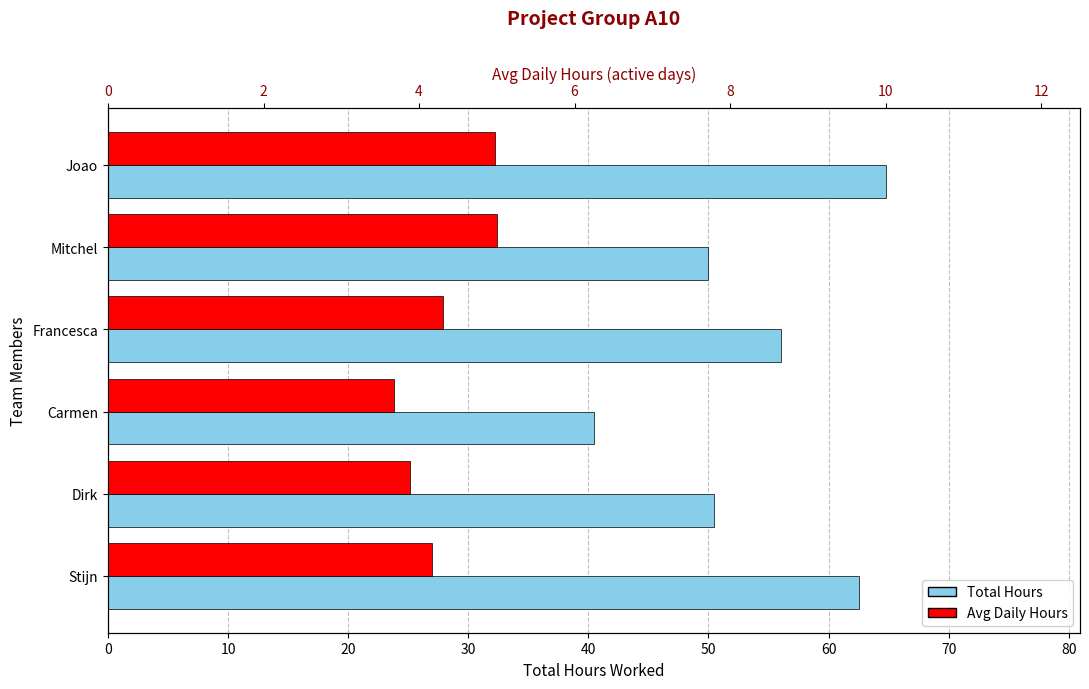

Which series has the largest total across all categories?

Total Hours